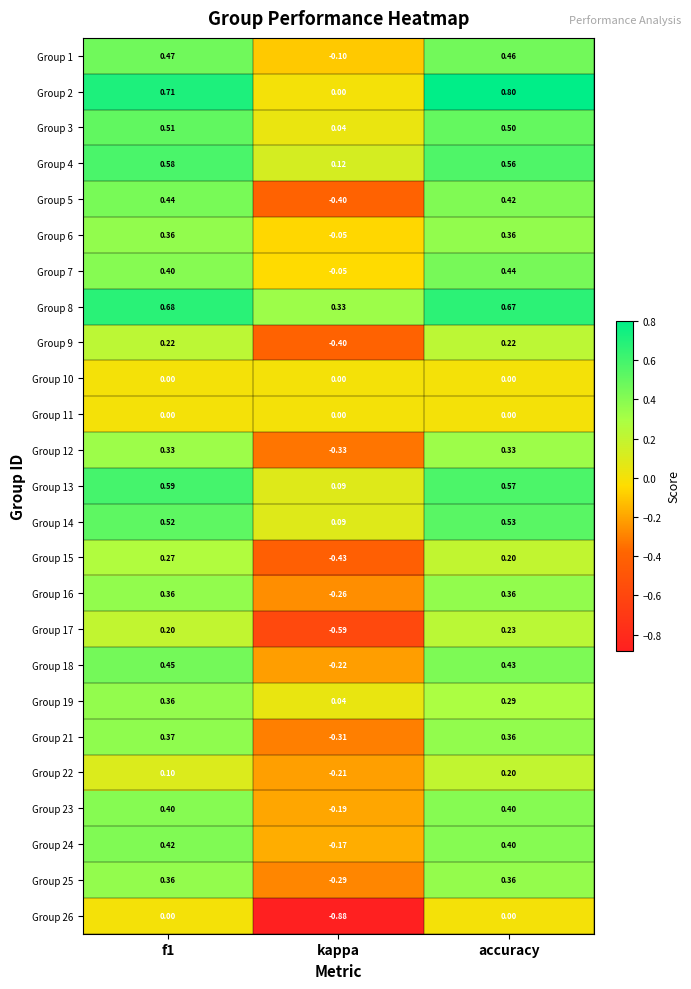

Which category has the highest value across all series?

accuracy